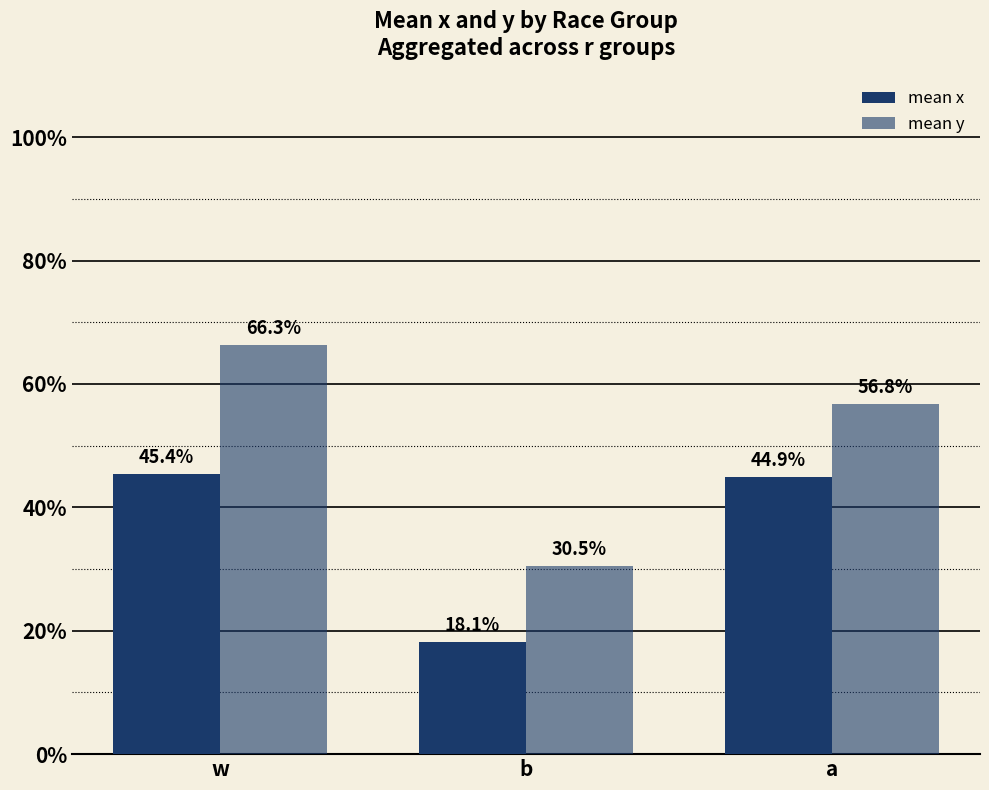

What is the maximum value shown in the chart?

0.7